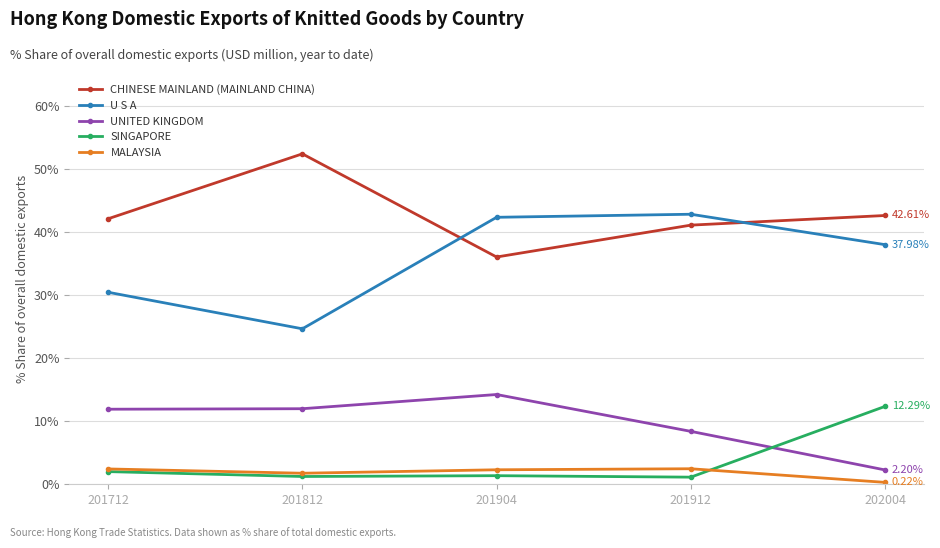

True or false: SINGAPORE and CHINESE MAINLAND (MAINLAND CHINA) cross at least once.

False